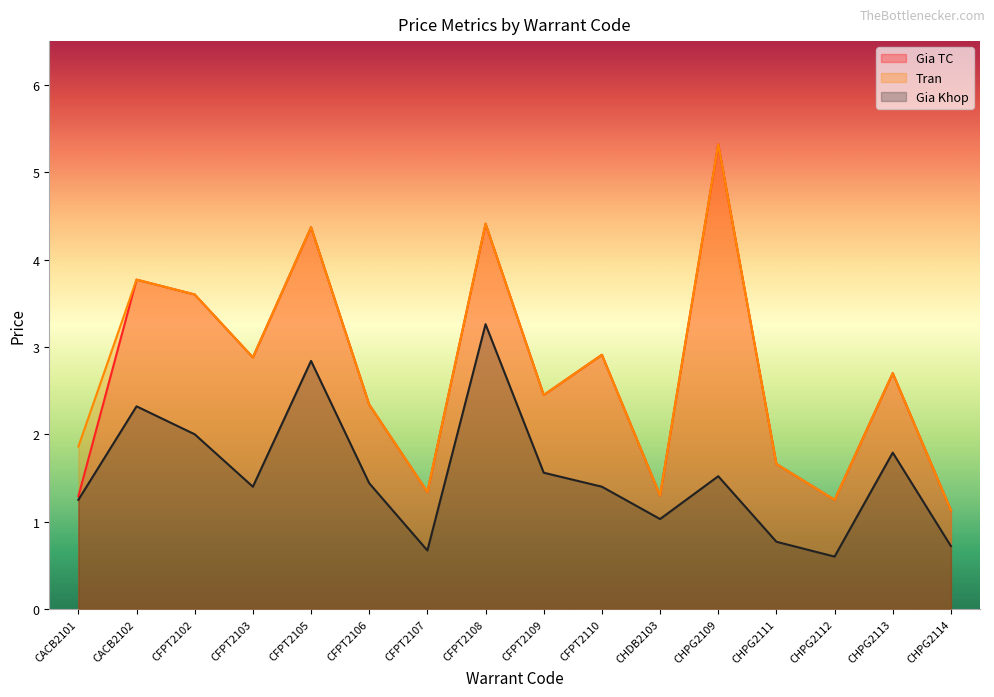

Is it true that Gia TC equals 0.5 at CHDB2103?

False